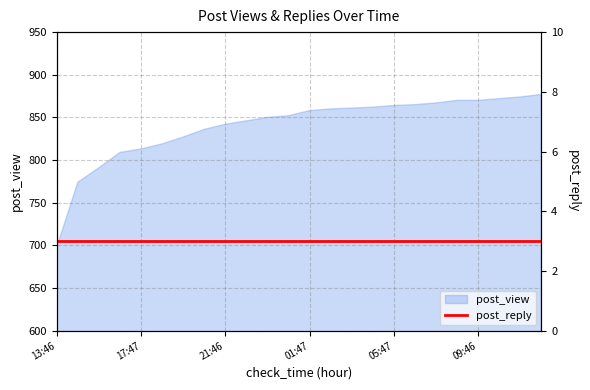

What is the sum of the values at 01:47 and 04:46?

1720